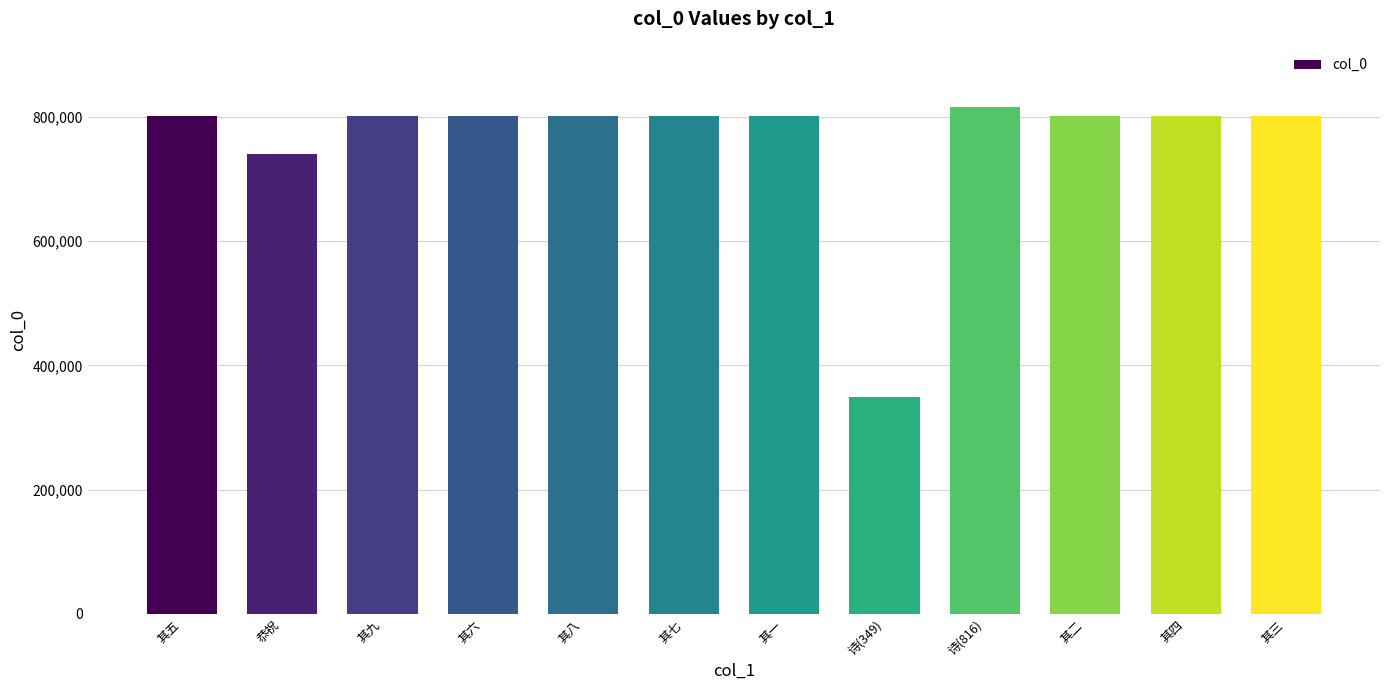

What position from the left is 其六?

4